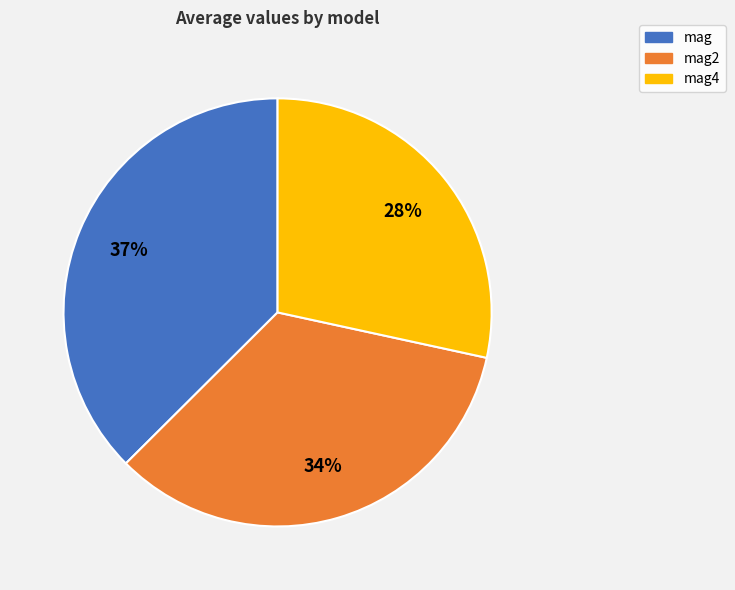

Is there any slice that represents more than half of the pie?

No